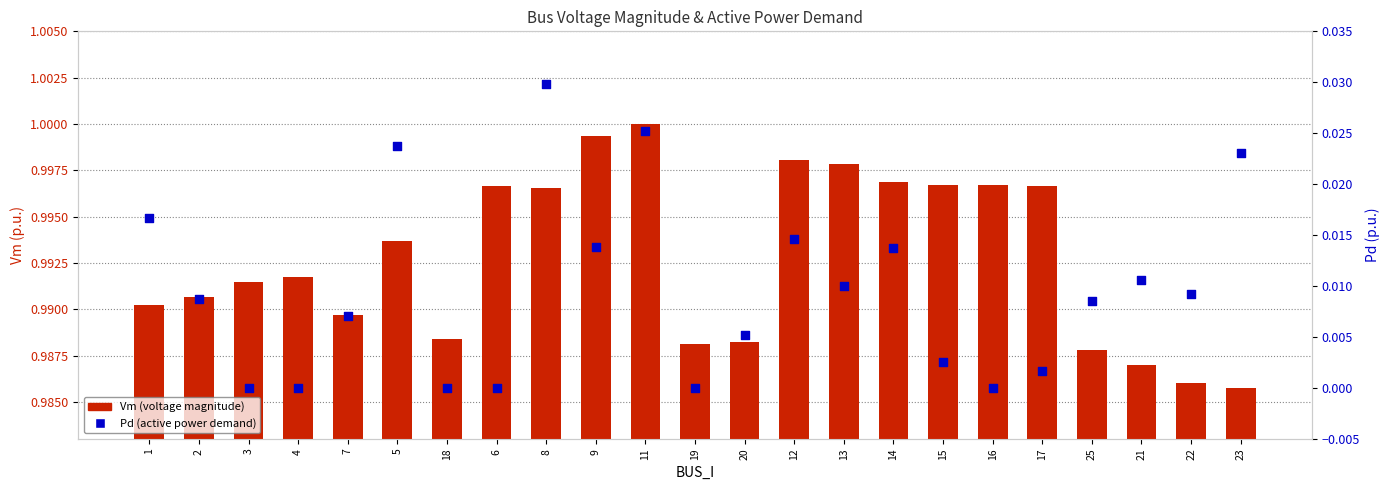

At how many categories does at least one series exceed 0?

23